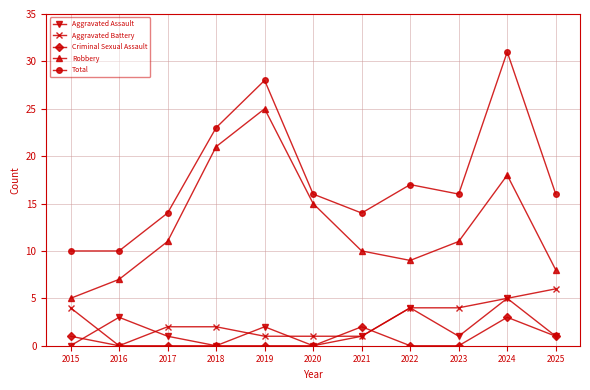

Does the chart display data point markers on the line(s)?

Yes